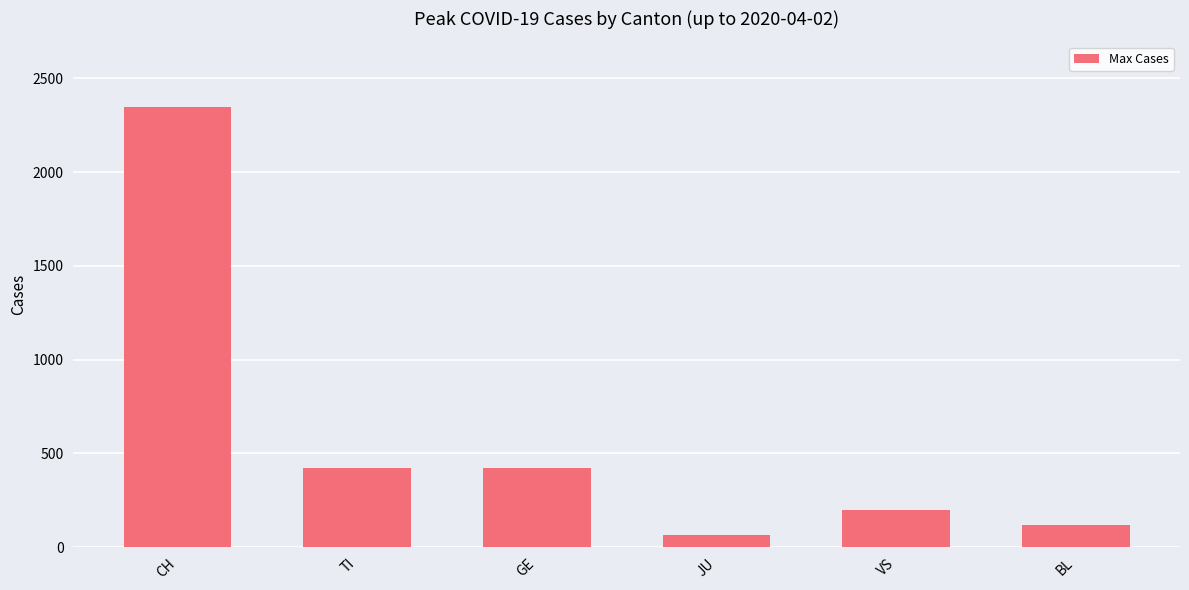

What is the average value?

596